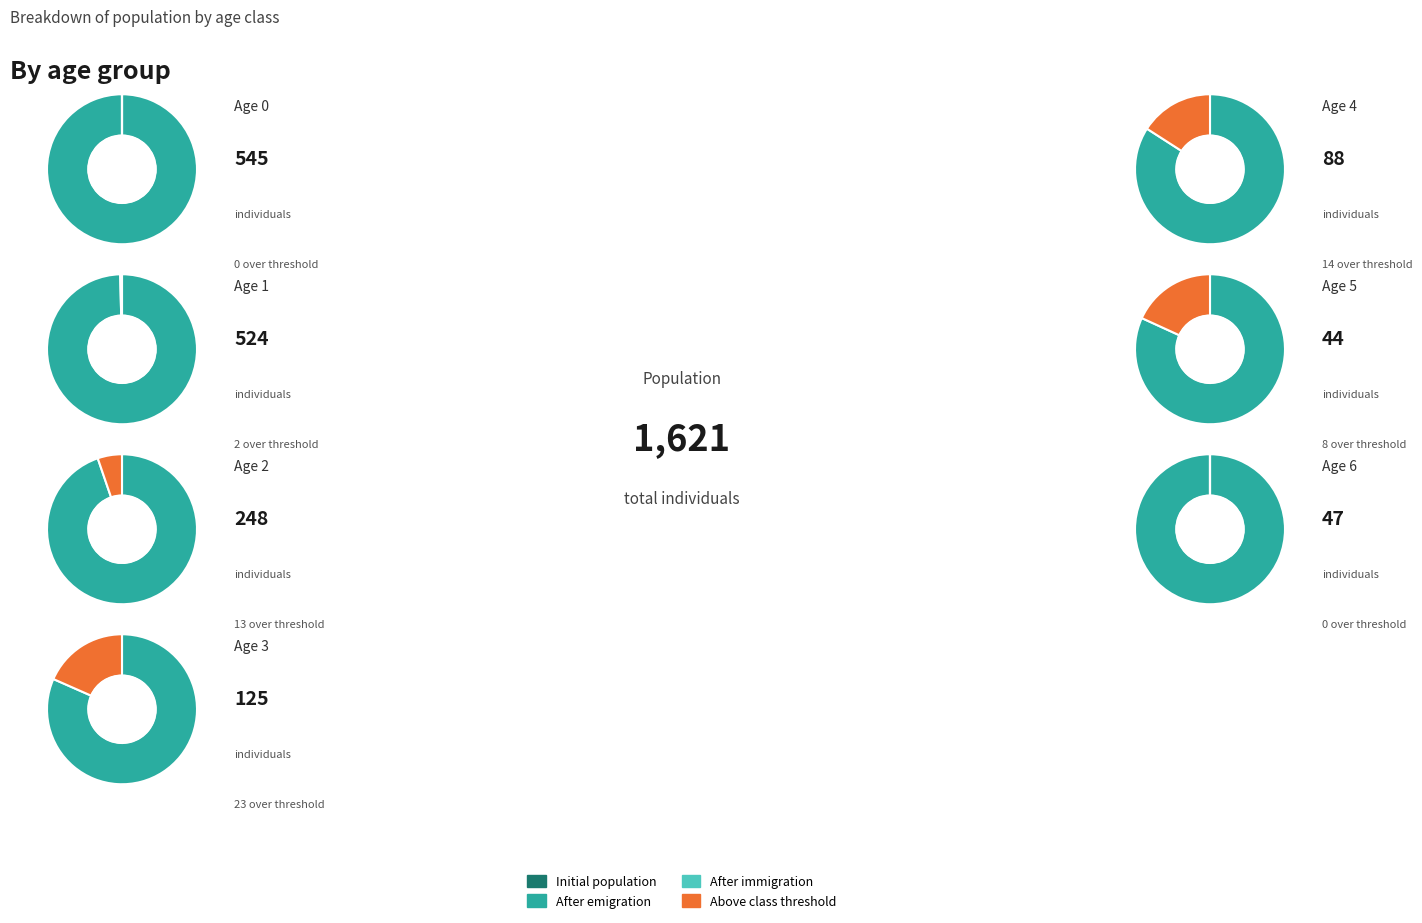

Which slice is the smallest?

Age 5